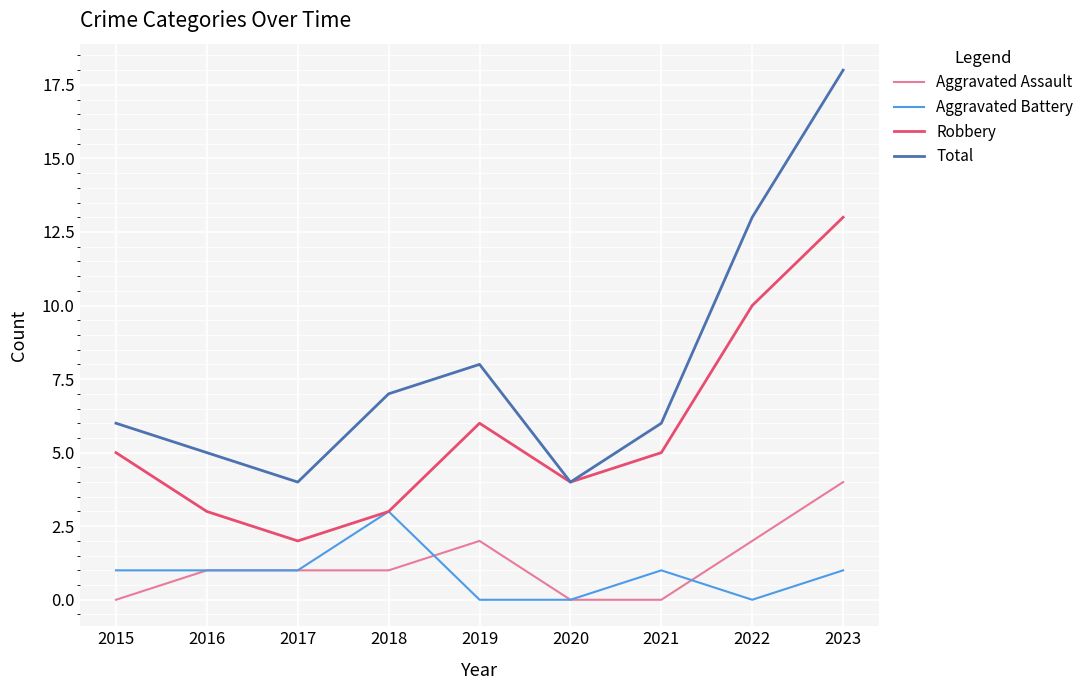

Reading right to left, extract all data points from this chart.

Aggravated Assault: 2023=4	2022=2	2021=0	2020=0	2019=2	2018=1	2017=1	2016=1	2015=0
Aggravated Battery: 2023=1	2022=0	2021=1	2020=0	2019=0	2018=3	2017=1	2016=1	2015=1
Robbery: 2023=13	2022=10	2021=5	2020=4	2019=6	2018=3	2017=2	2016=3	2015=5
Total: 2023=18	2022=13	2021=6	2020=4	2019=8	2018=7	2017=4	2016=5	2015=6